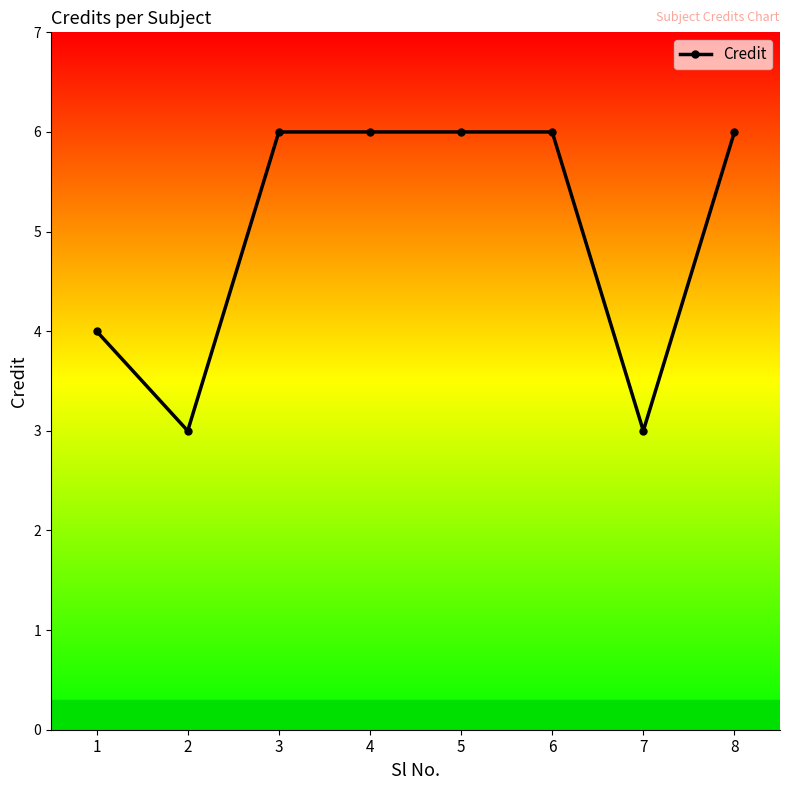

Reading right to left, list all the values displayed in this chart.

6	3	6	6	6	6	3	4